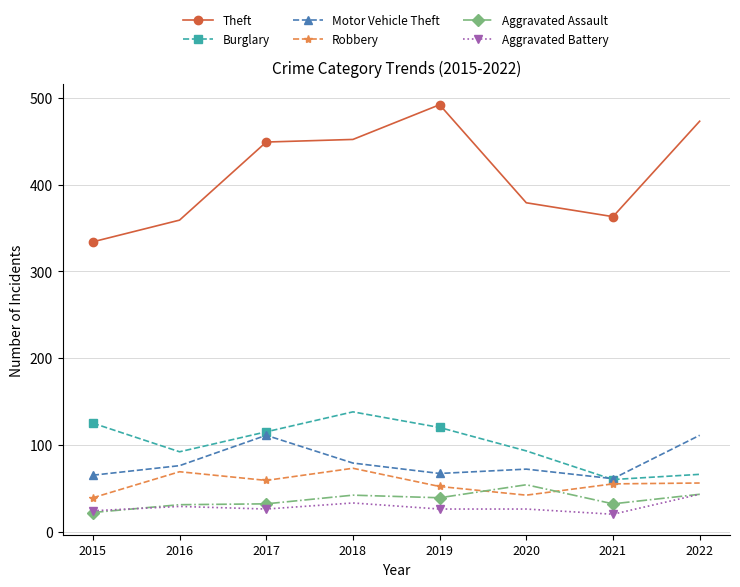

How many lines are shown in the chart?

6